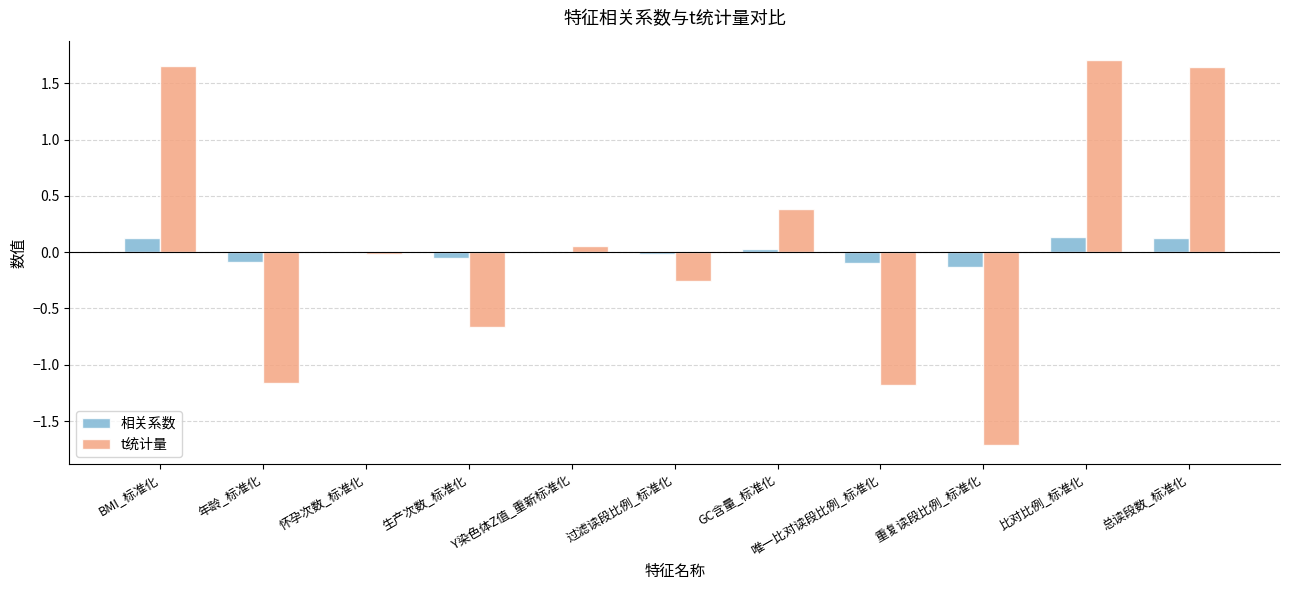

Which series has the largest total across all categories?

t统计量